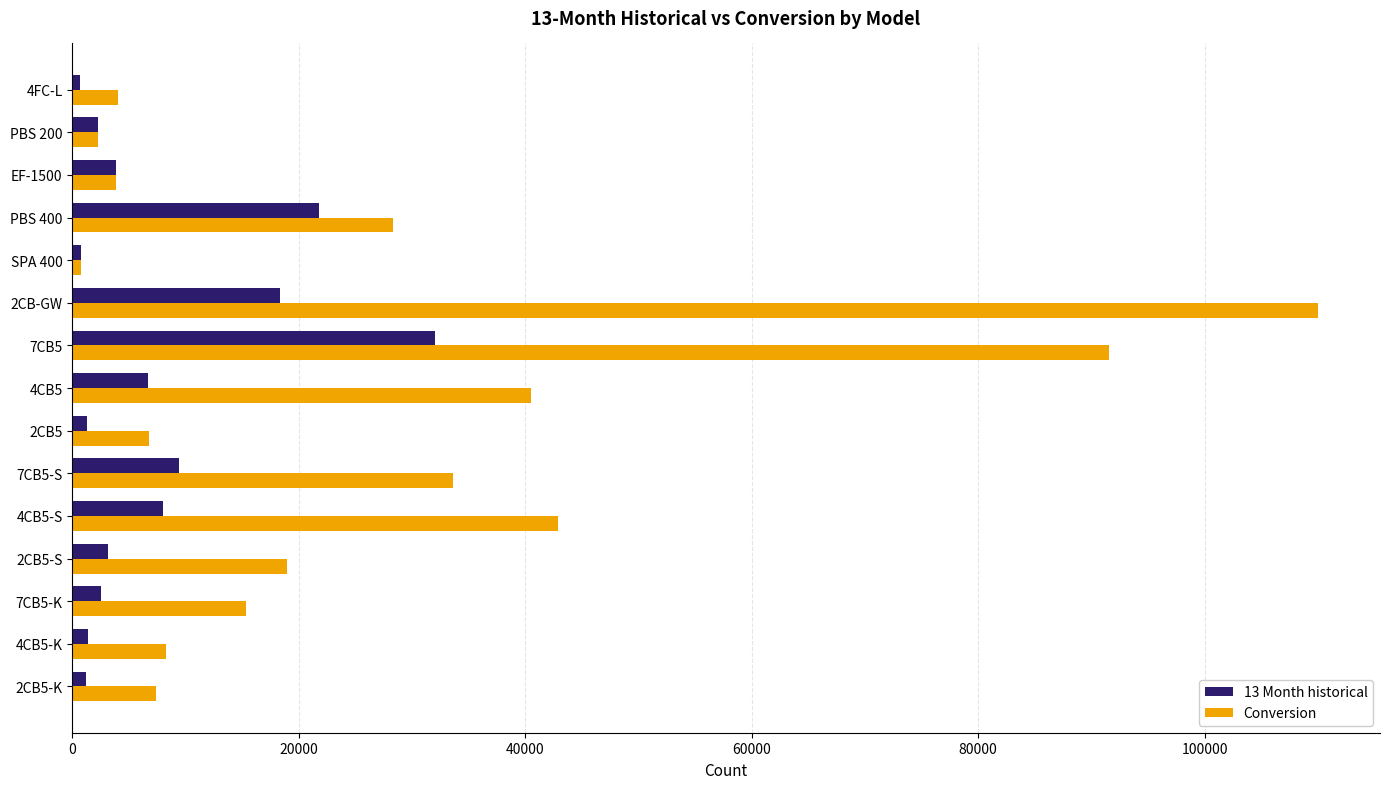

What is the total value across all series at EF-1500?

7778.0